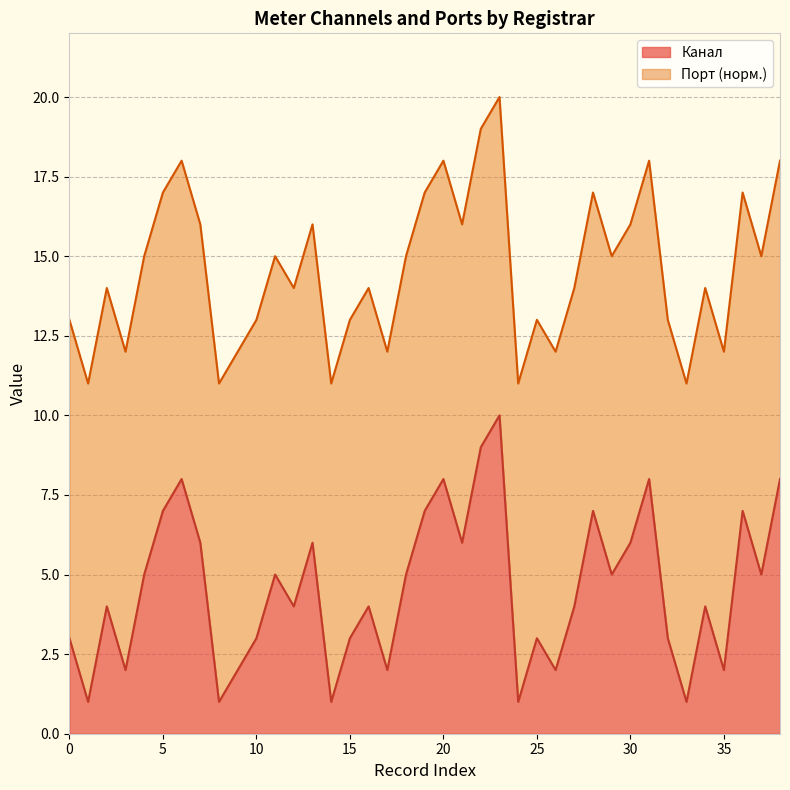

What is the smallest value displayed?

1